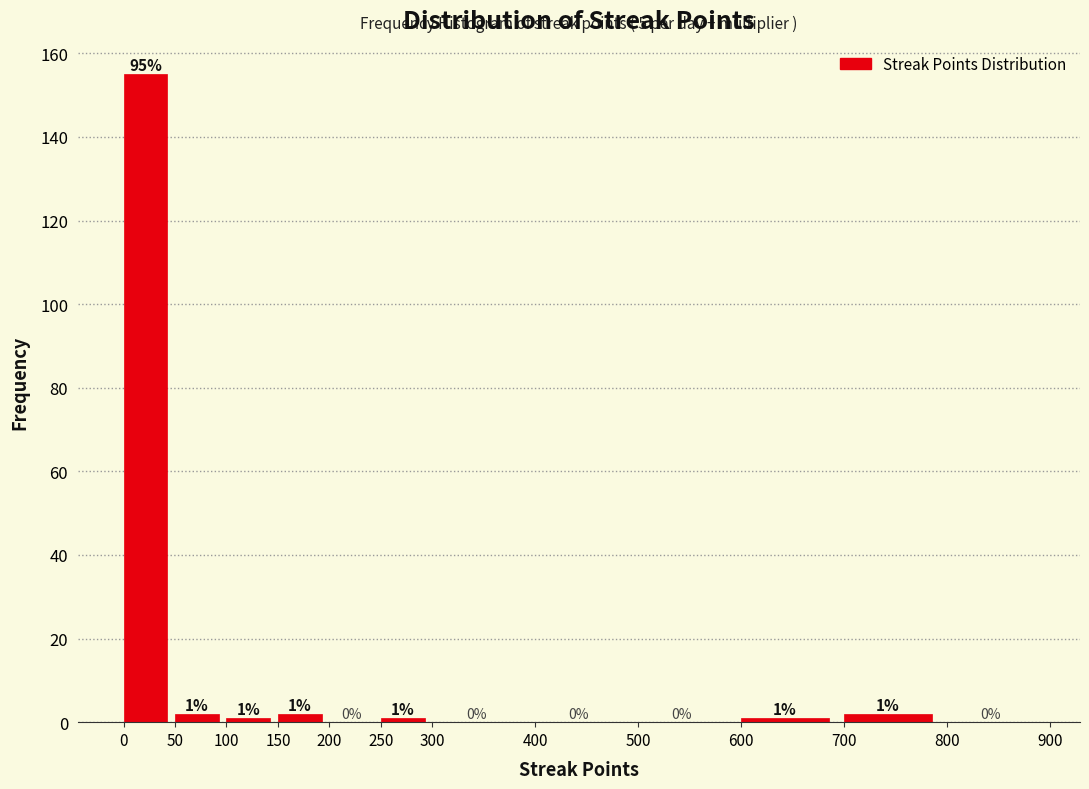

Over which range of the x-axis is the bar tallest?

0 to 50